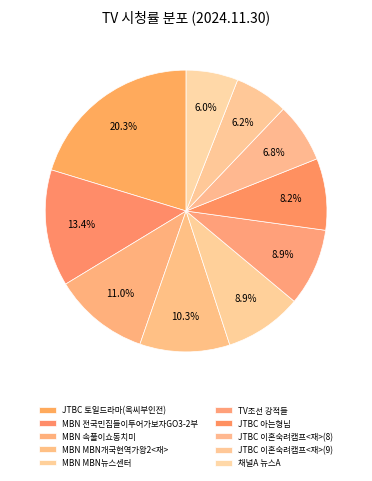

What portion of the pie excludes MBN 속풀이쇼동치미?

89.0%